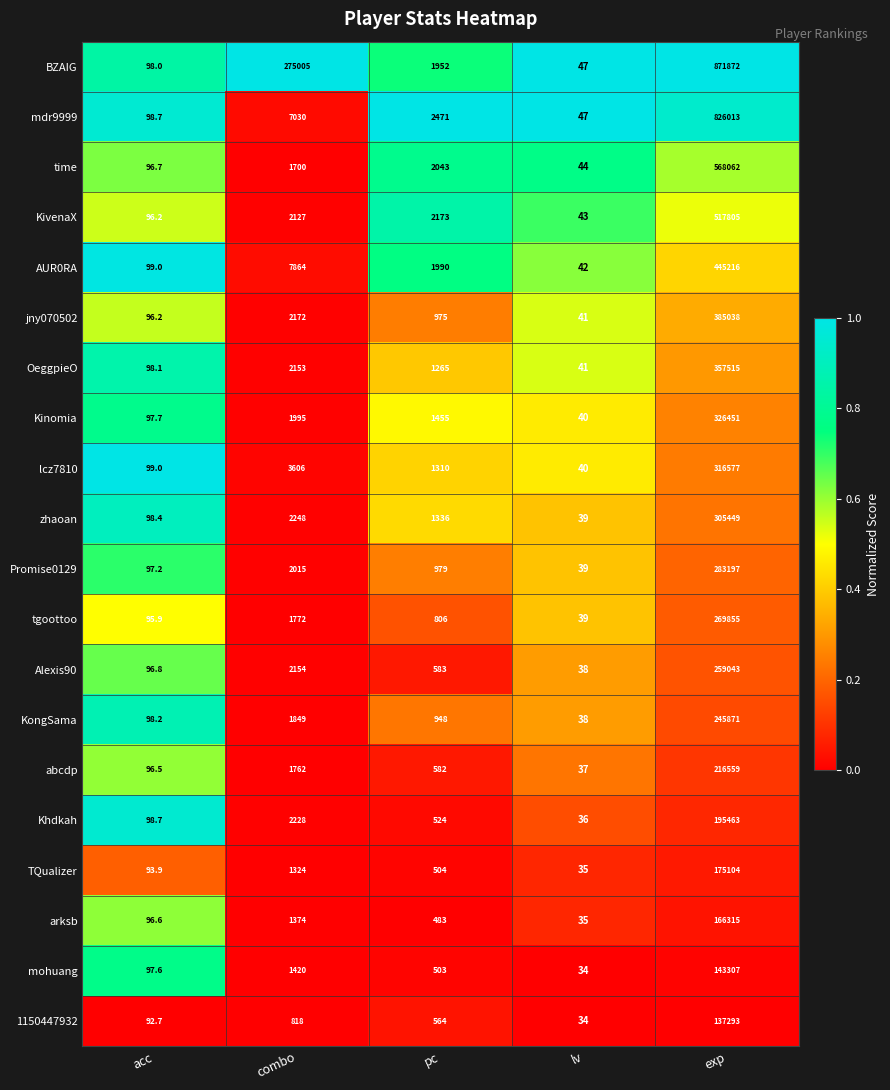

The value of tgoottoo at acc is 95.9. True or false?

True